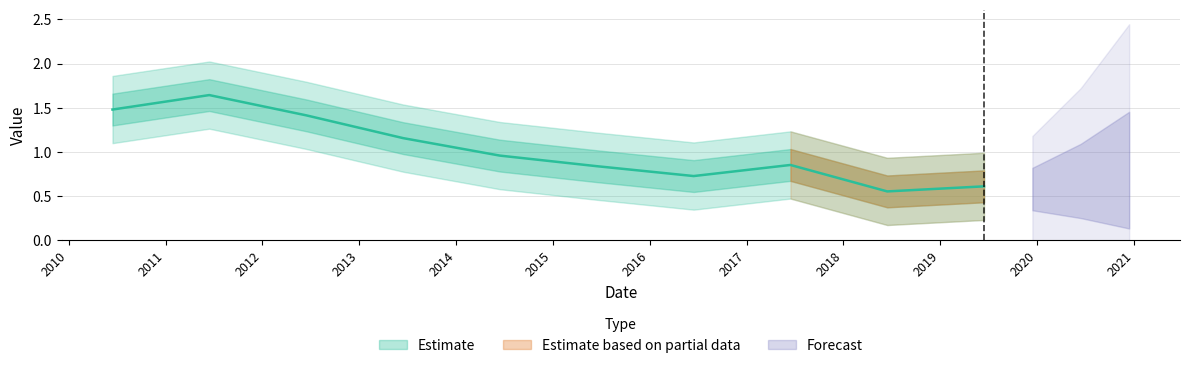

How many lines are shown in the chart?

1